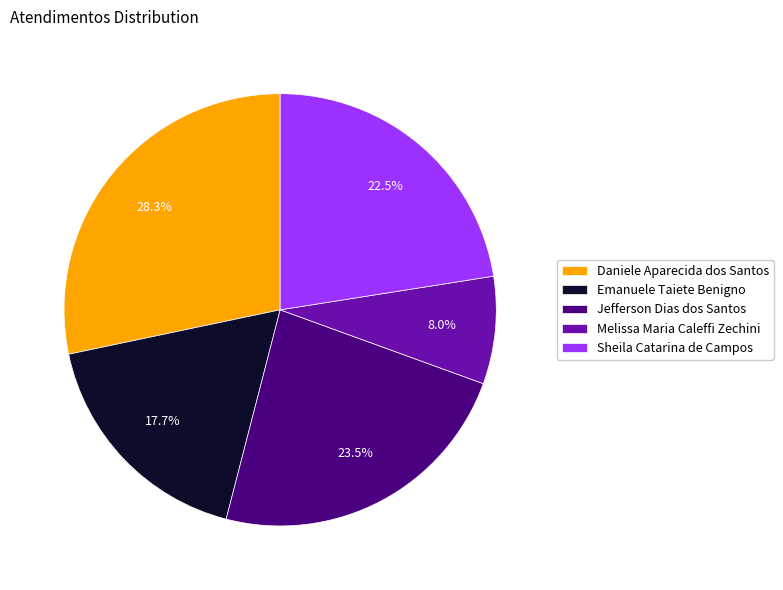

How many segments does this pie chart have?

5